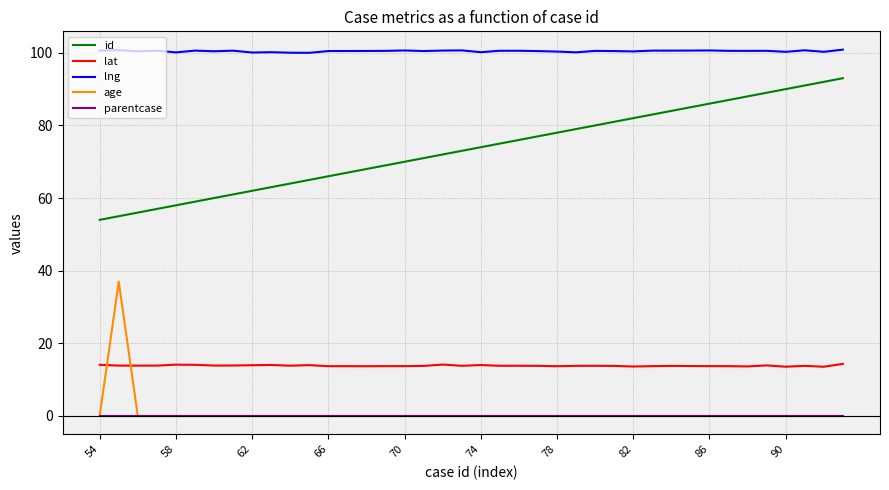

List the series in order of their peak value, highest first.

lng, id, age, lat, parentcase